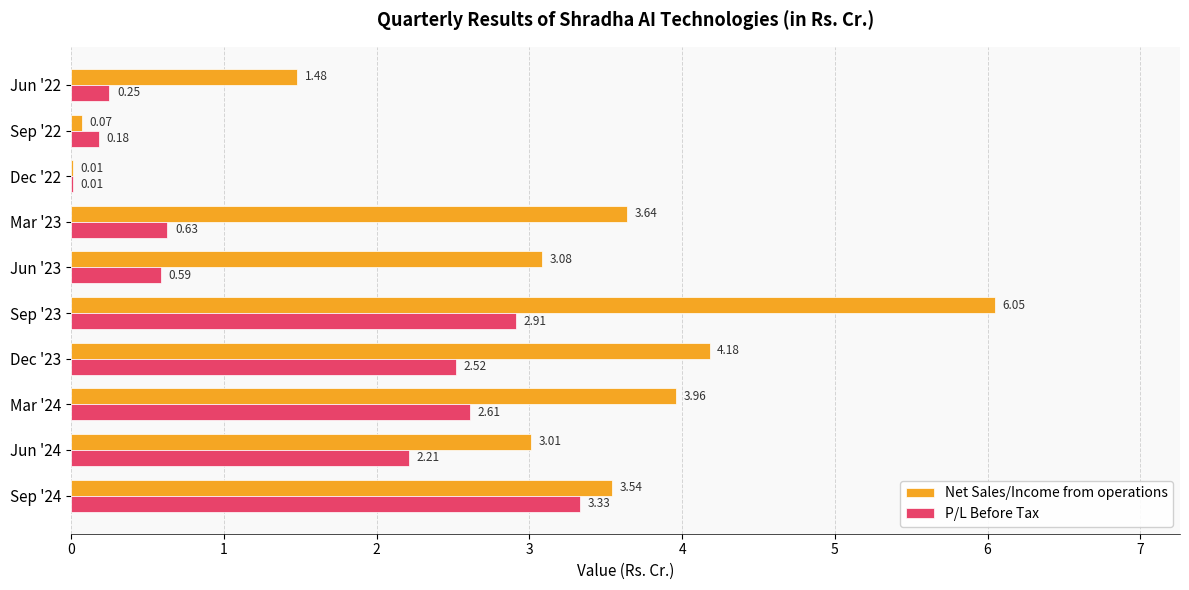

At which label is Net Sales/Income from operations closest to 3?

Jun '24